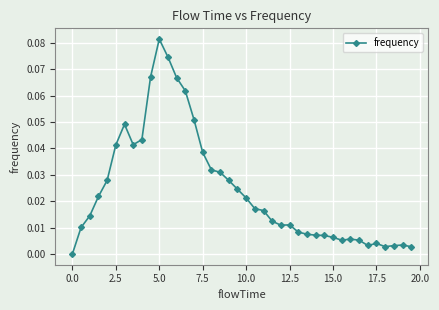

What is the sum of all values?

1.0